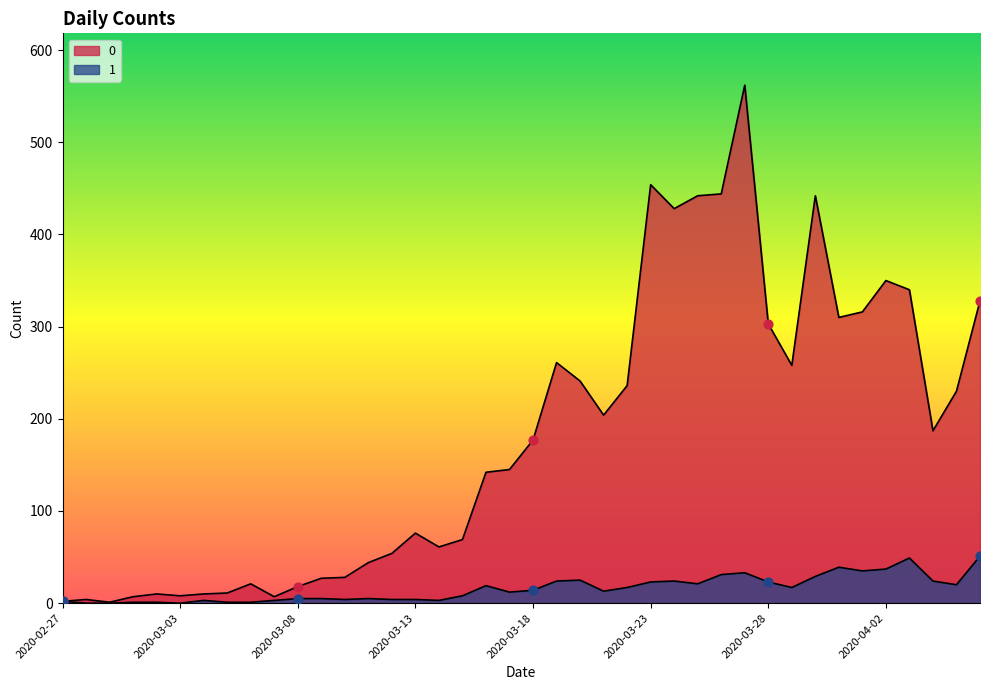

What are all the series names shown in the legend?

0, 1